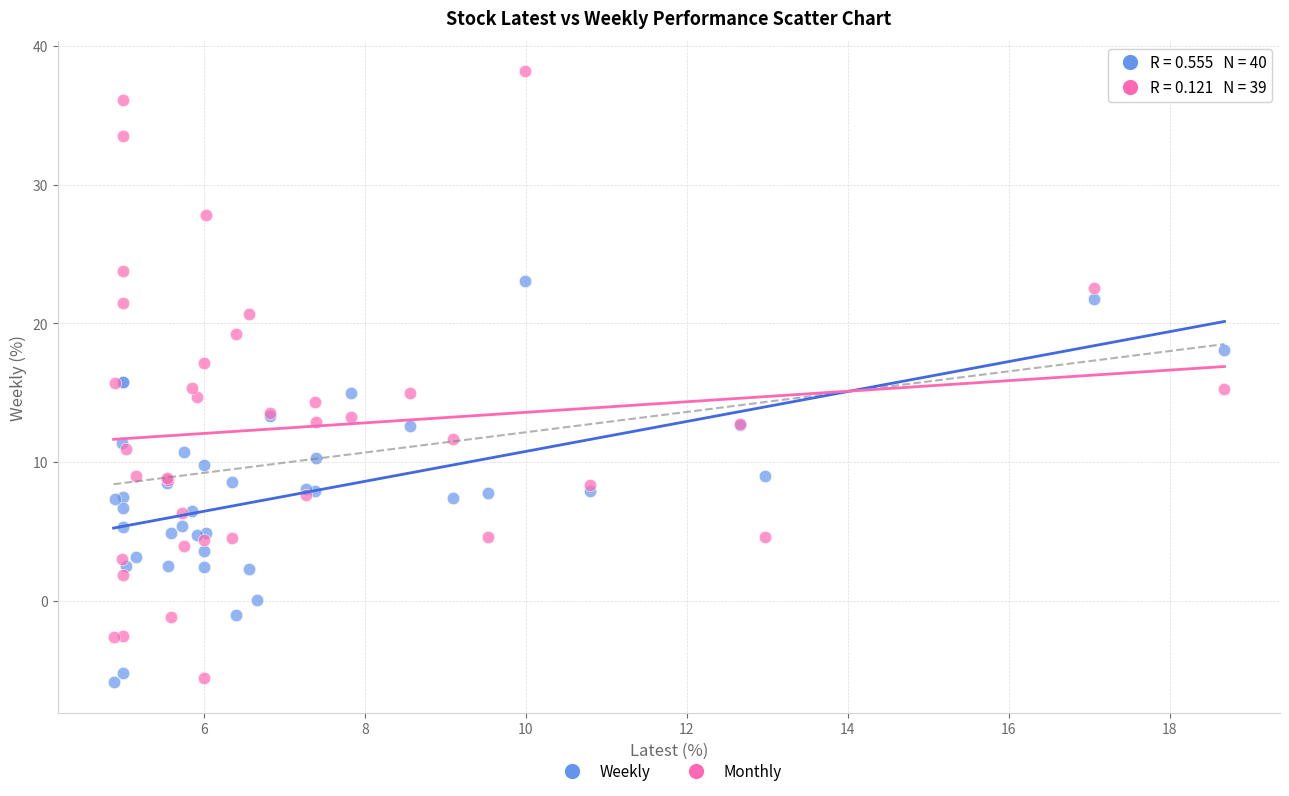

Which series contains the highest Y value?

Monthly